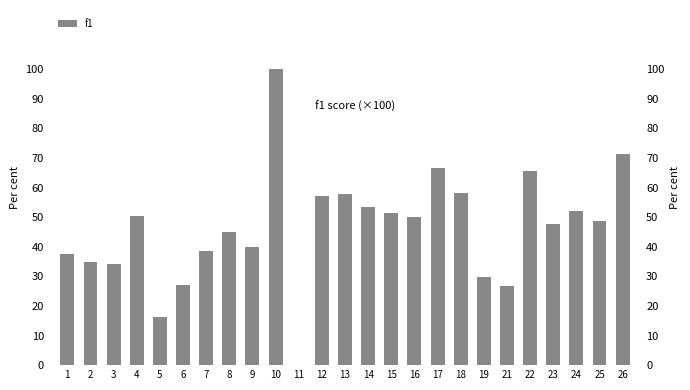

What is the ratio of the value at 15 to the value at 22?

0.8